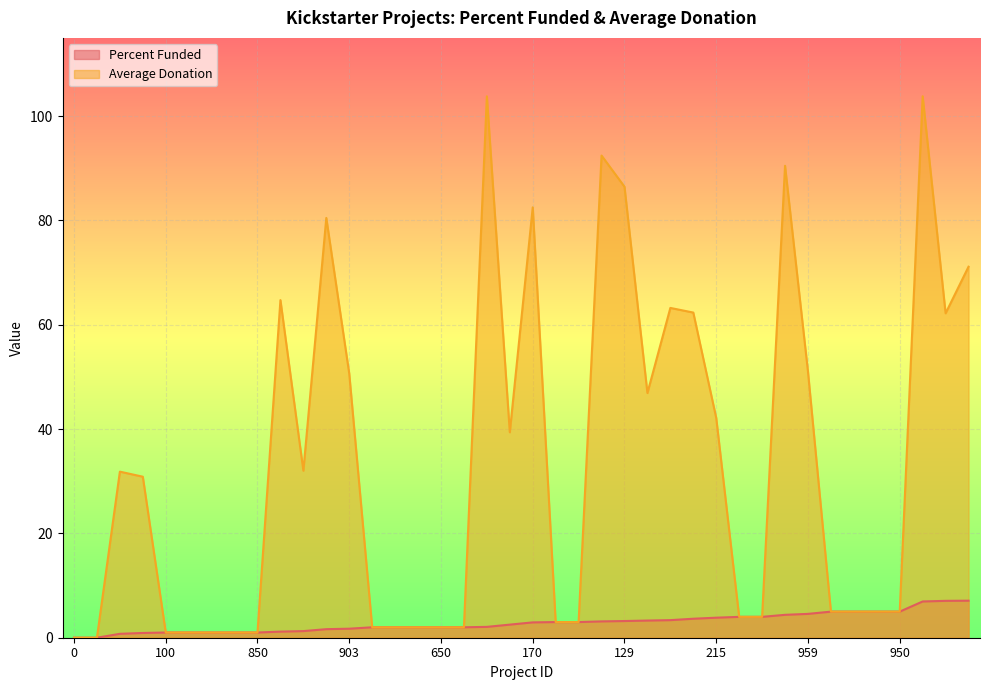

What position from the right is 921?

38